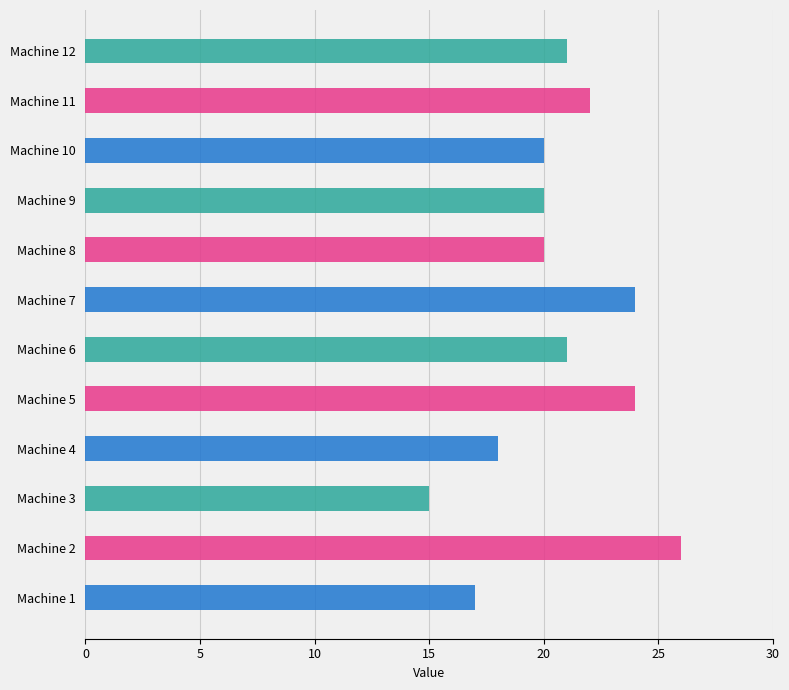

What is the value of the 4th bar from the left?

18